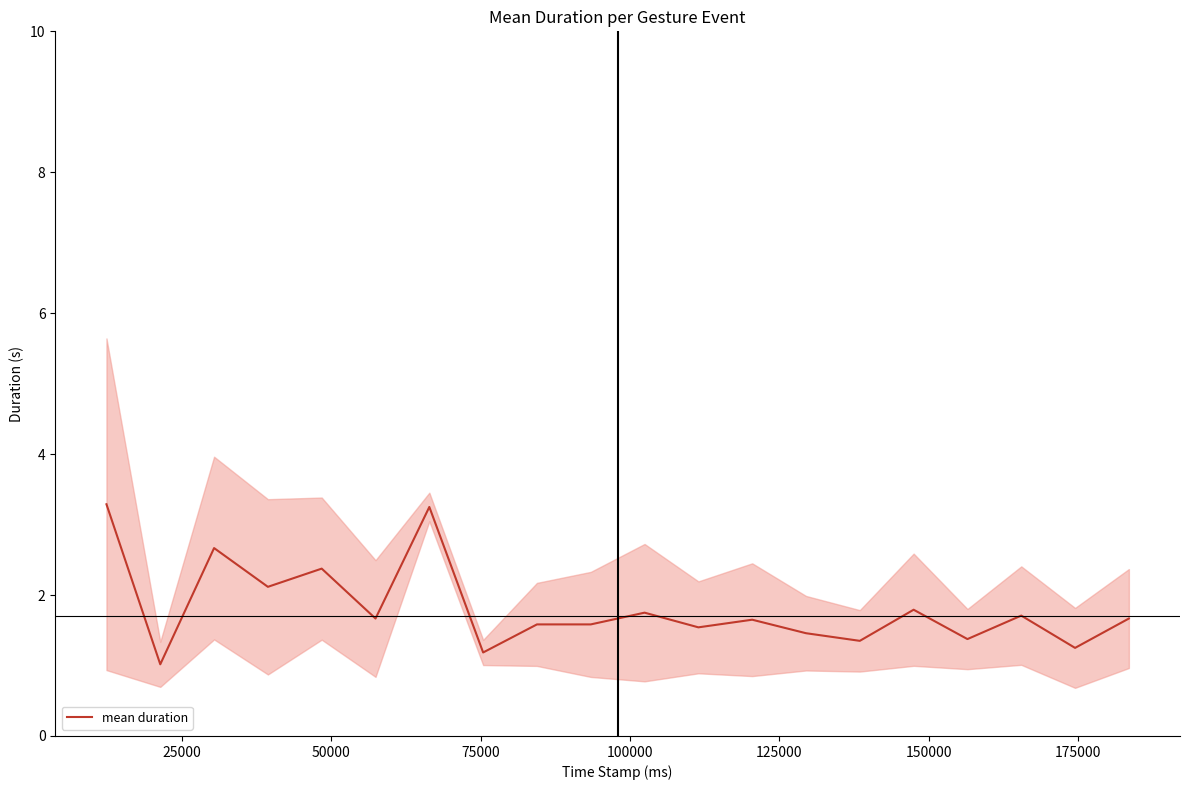

Count the number of categories in the chart.

20